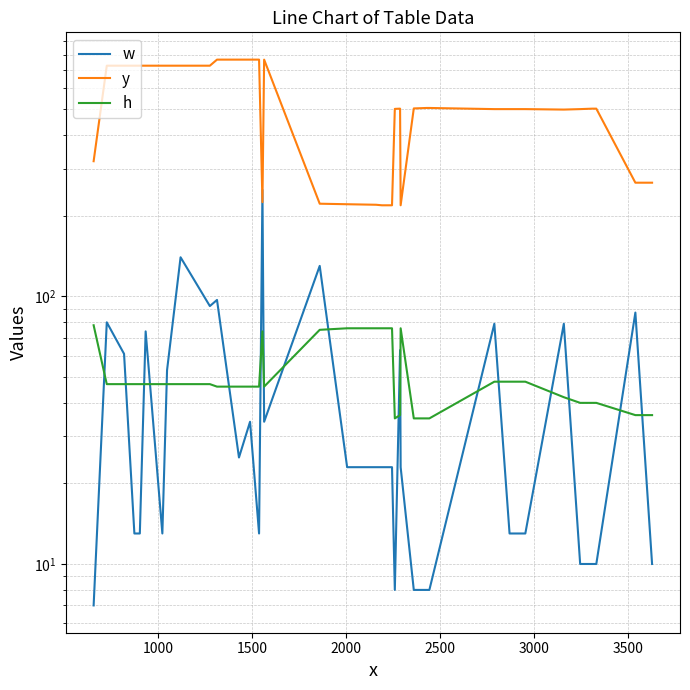

True or false: w has more than 2 interior local peaks.

True